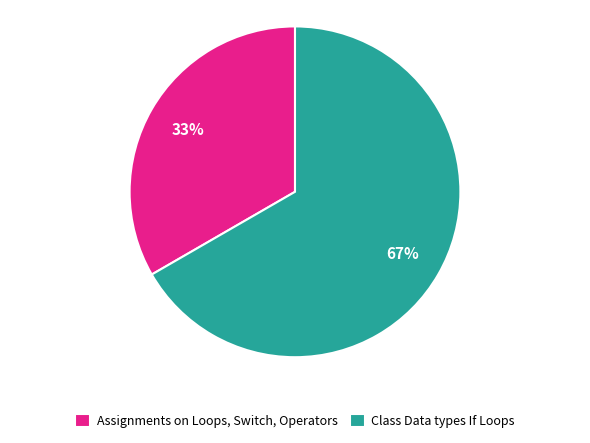

Approximately how many times larger is the value at Assignments on Loops, Switch, Operators compared to Class Data types If Loops?

0.5